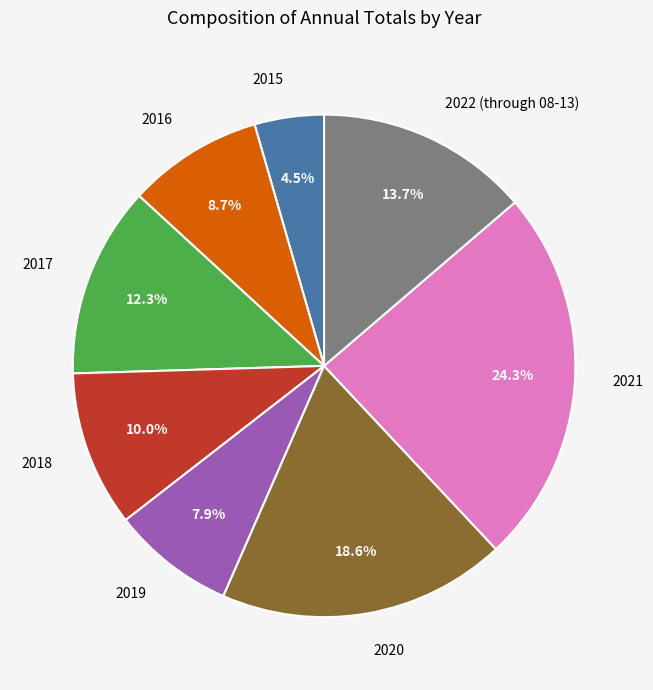

To the nearest percent, what percentage of the pie is 2020?

19%